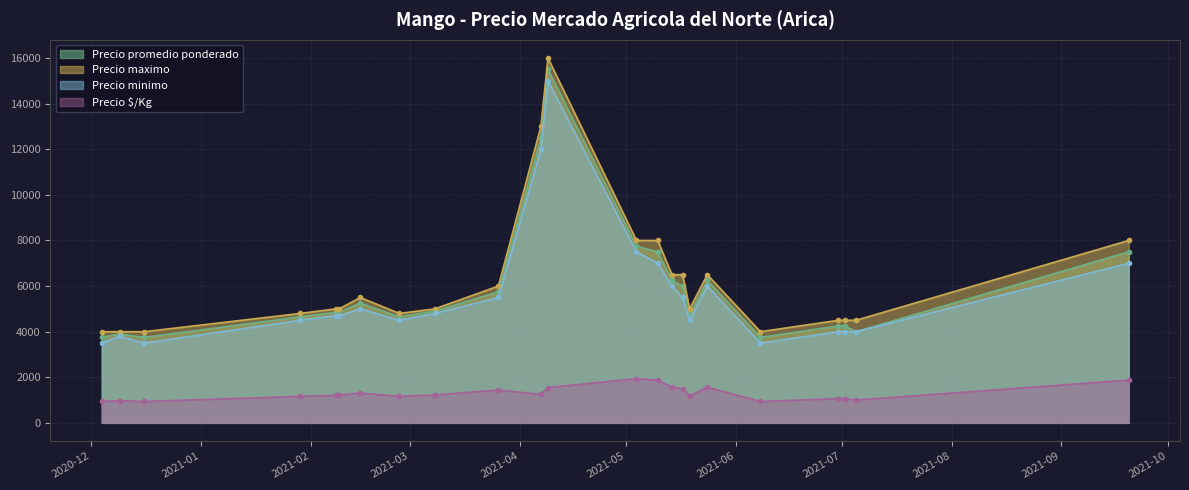

The value of Precio maximo at 2021-02-09 is 2490. True or false?

False